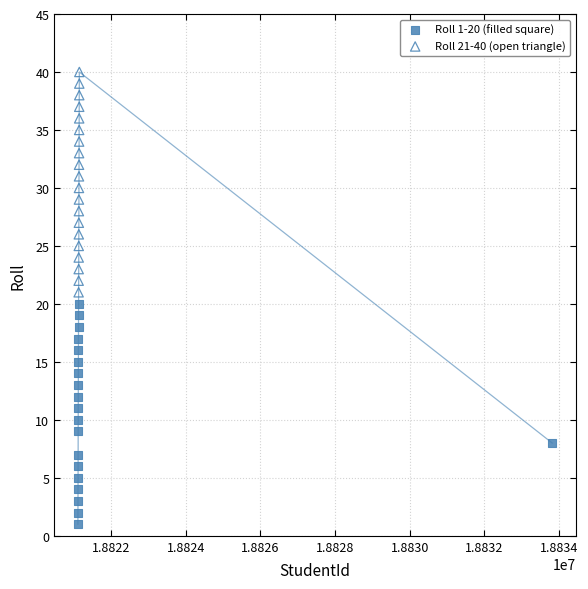

Which series reaches the minimum Y coordinate?

Roll 1-20 (filled square)